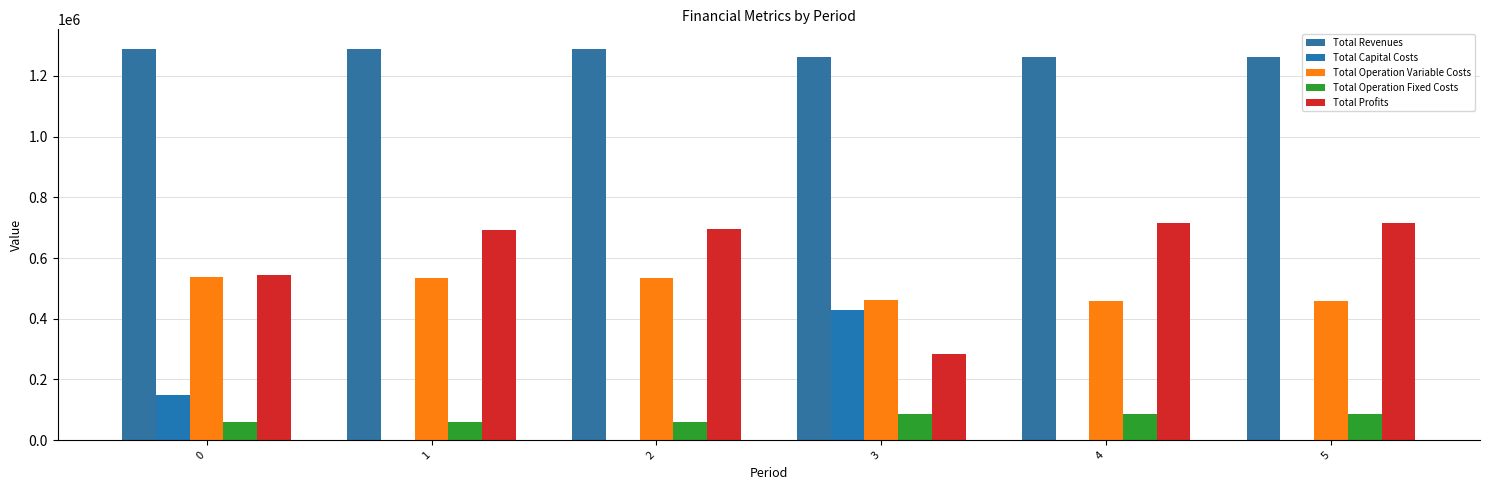

How many categories are shown in the chart?

6